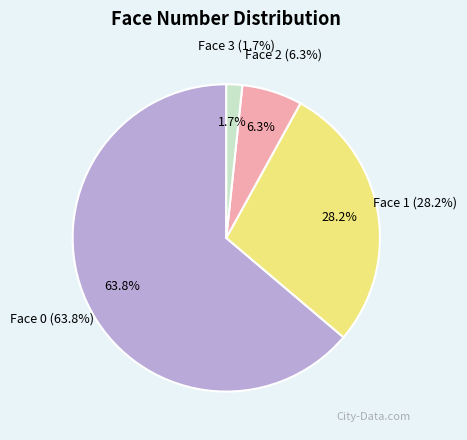

To the nearest percent, what portion does Face 0 represent?

64%